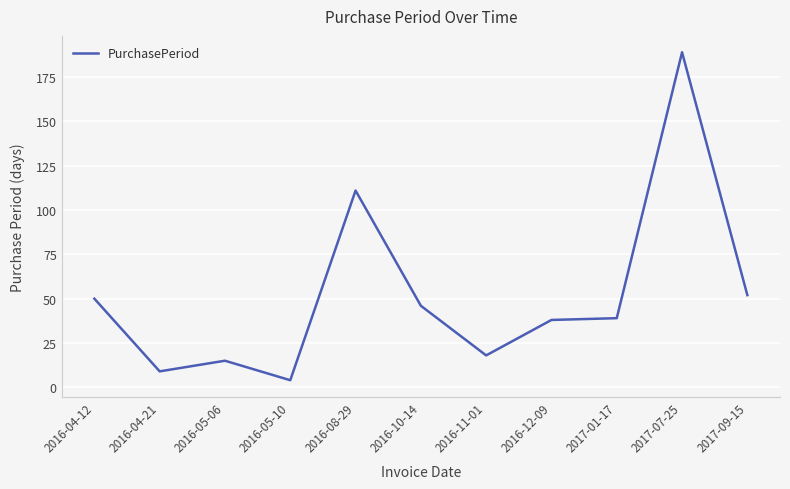

What is the difference between the values at 2016-10-14 and 2016-04-12?

4